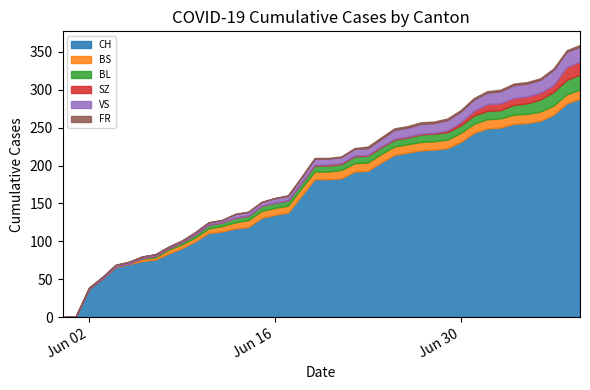

How many distinct data groups are displayed?

6